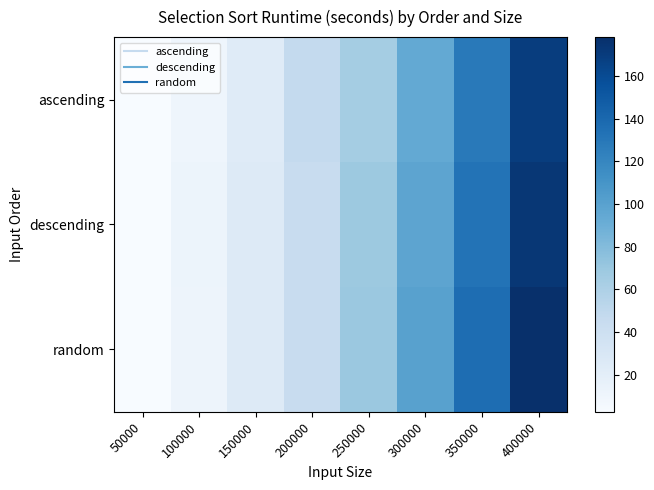

Rank the series by their maximum value, from highest to lowest.

random, descending, ascending